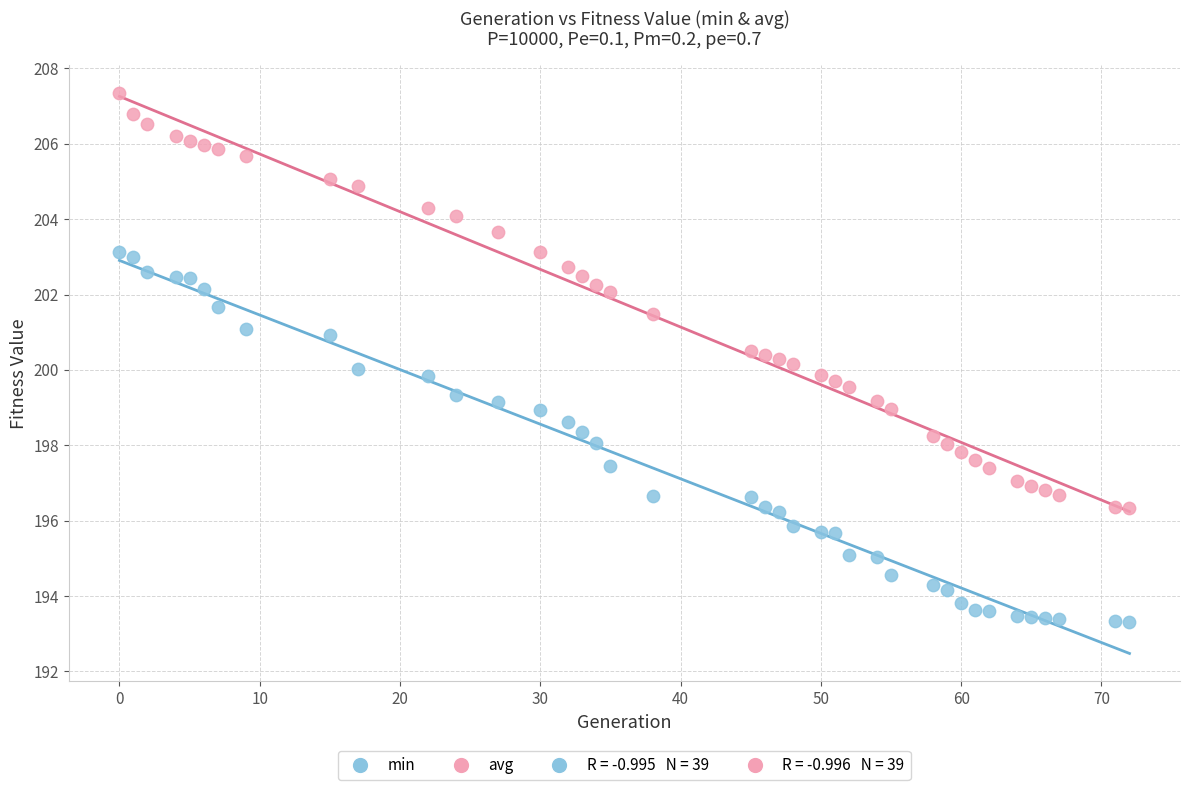

Across all data points, what is the range of Y values (max minus min)?

14.1